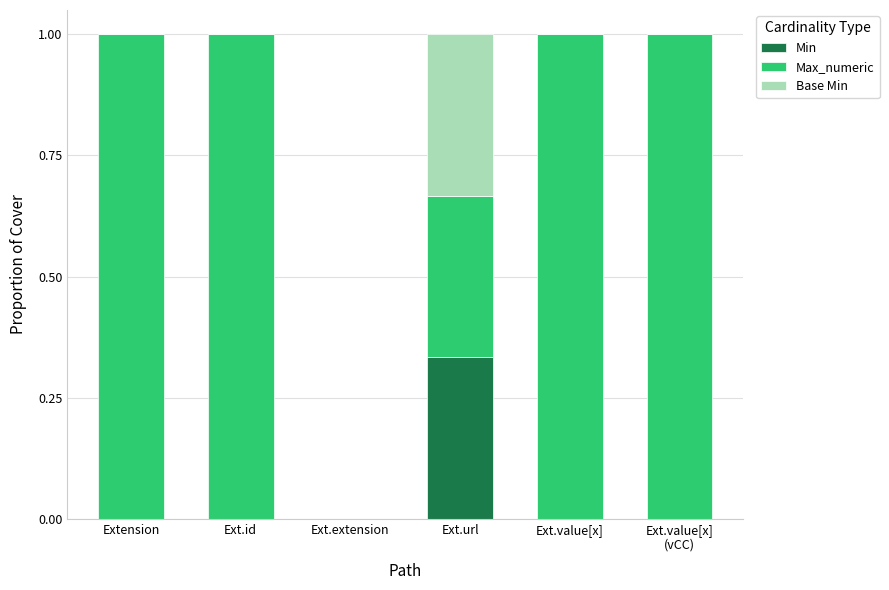

Count the number of data series in this chart.

3